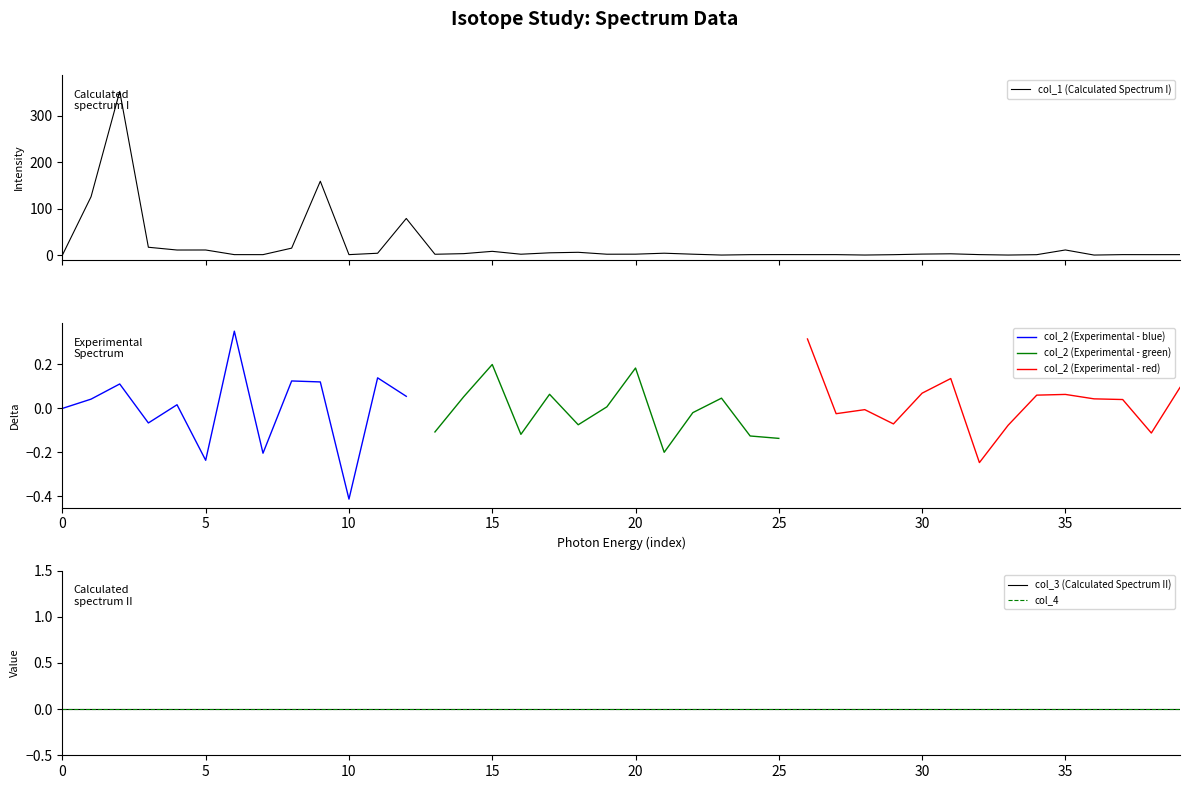

Reading left to right, extract all data points from this chart.

col_1: 0.0	125.9	353.0	16.9	10.9	11.0	1.0	1.0	15.0	159.3	1.0	4.0	79.0	1.8	3.1	8.1	1.9	4.9	6.0	1.9	2.0	4.1	1.9	0.1	0.9	1.0	1.0	1.0	0.1	0.9	2.2	2.8	1.0	0.1	0.9	11.1	0.1	1.0	0.9	1.0
col_2: 0.0	0.0	0.1	-0.1	0.0	-0.2	0.4	-0.2	0.1	0.1	-0.4	0.1	0.1	-0.1	0.1	0.2	-0.1	0.1	-0.1	0.0	0.2	-0.2	-0.0	0.0	-0.1	-0.1	0.3	-0.0	-0.0	-0.1	0.1	0.1	-0.2	-0.1	0.1	0.1	0.0	0.0	-0.1	0.1
col_3: 0.0	0.0	0.0	0.0	0.0	0.0	0.0	0.0	0.0	0.0	0.0	0.0	0.0	0.0	0.0	0.0	0.0	0.0	0.0	0.0	0.0	0.0	0.0	0.0	0.0	0.0	0.0	0.0	0.0	0.0	0.0	0.0	0.0	0.0	0.0	0.0	0.0	0.0	0.0	0.0
col_4: 0.0	0.0	0.0	0.0	0.0	0.0	0.0	0.0	0.0	0.0	0.0	0.0	0.0	0.0	0.0	0.0	0.0	0.0	0.0	0.0	0.0	0.0	0.0	0.0	0.0	0.0	0.0	0.0	0.0	0.0	0.0	0.0	0.0	0.0	0.0	0.0	0.0	0.0	0.0	0.0